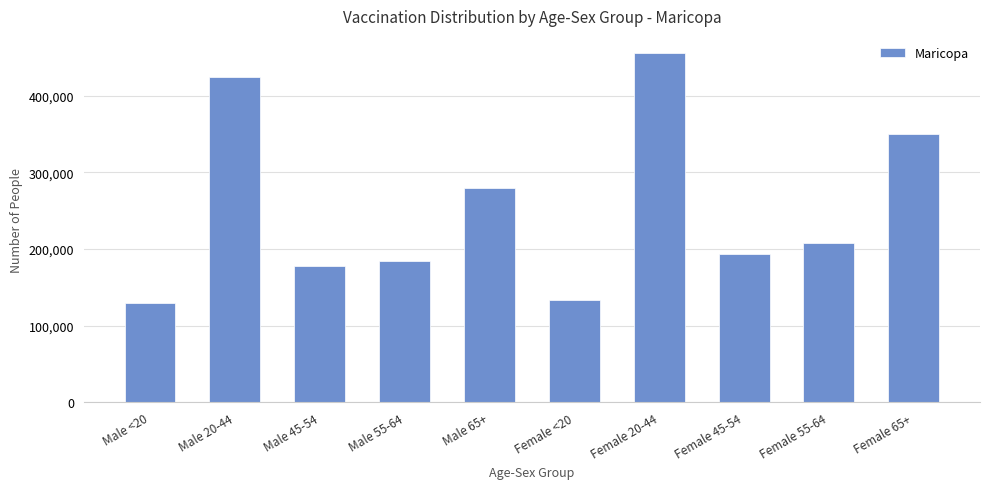

What is the difference between the second highest and second lowest values?

291295